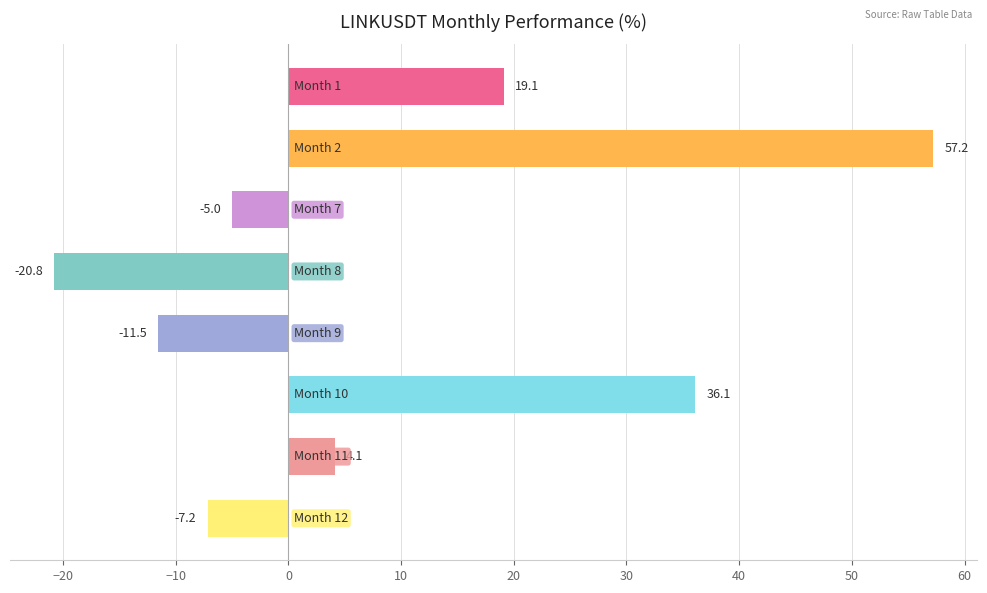

What is the difference between the second highest and second lowest values?

47.7